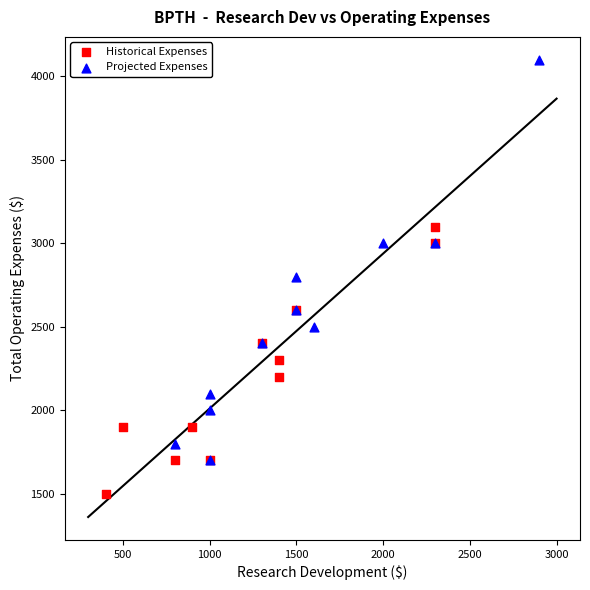

Which series has the widest spread of Y values?

Projected Expenses